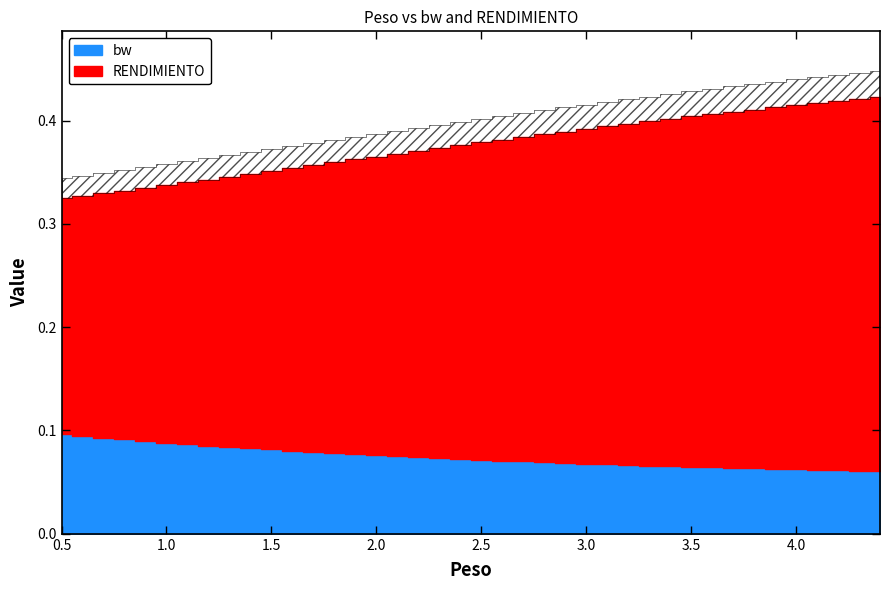

Which series has the widest spread of values?

RENDIMIENTO